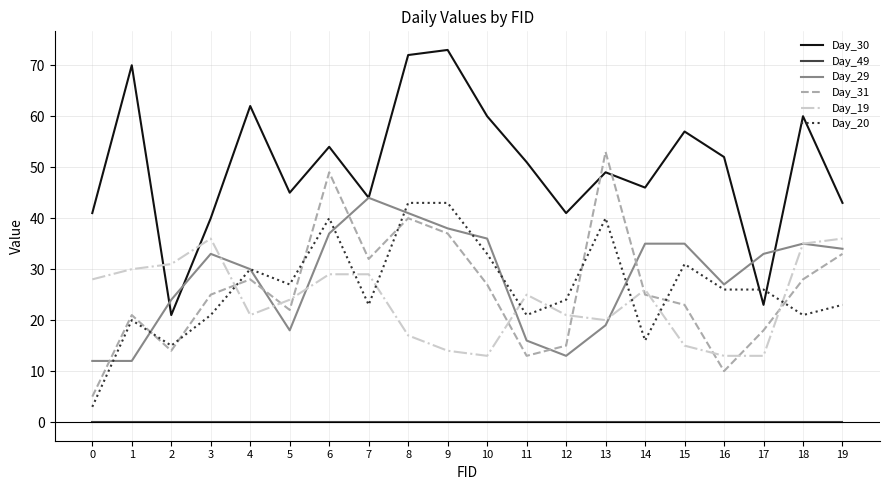

What is the difference between the highest and lowest values at 17?

33